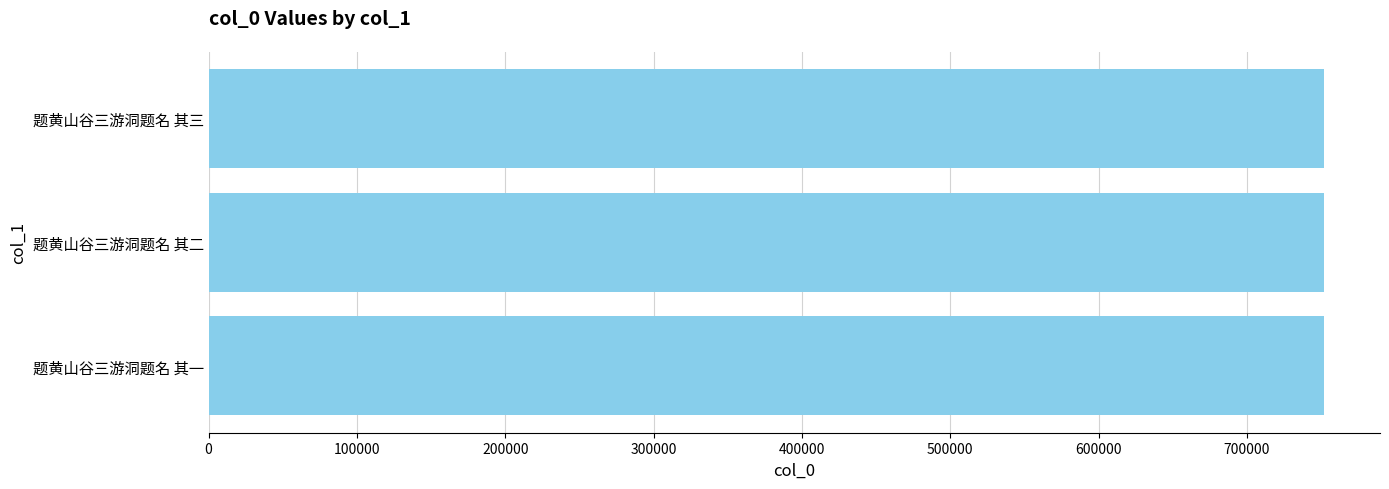

Read the value at 题黄山谷三游洞题名 其三.

752025